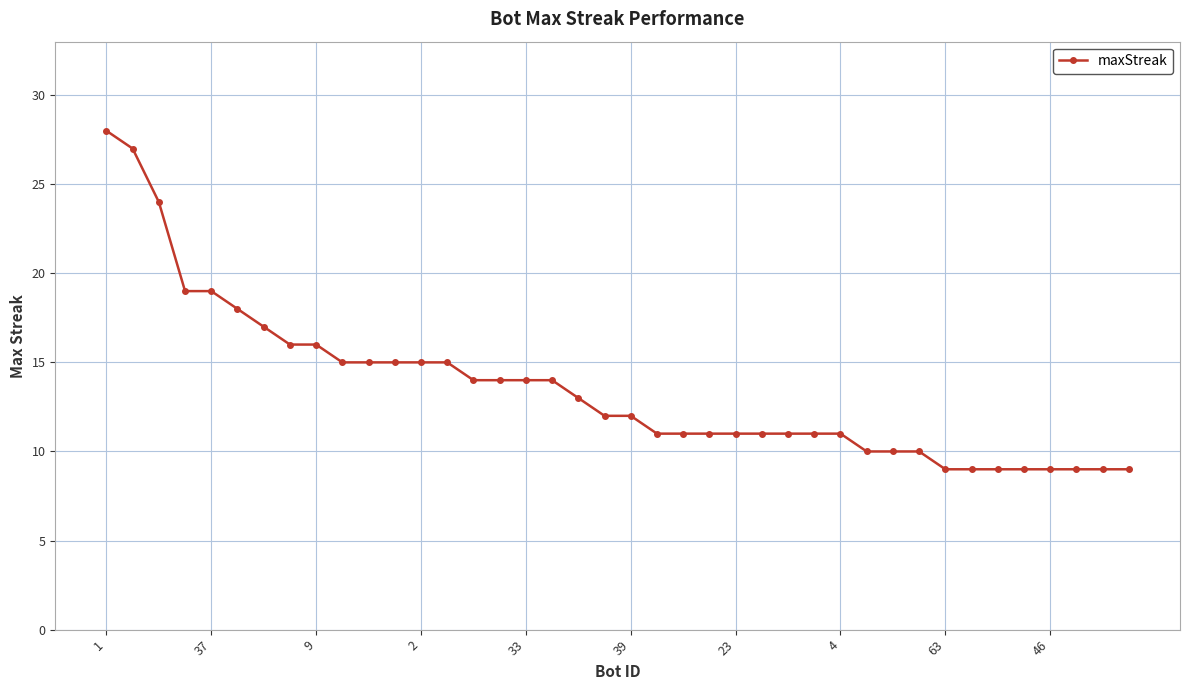

What is the minimum value shown in the chart?

9